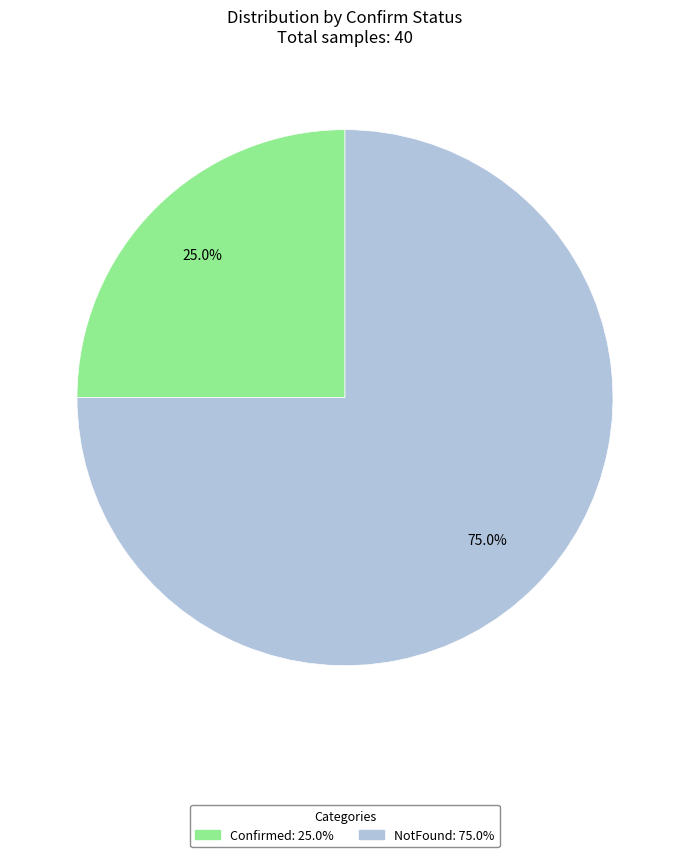

Count the number of slices in the pie.

2